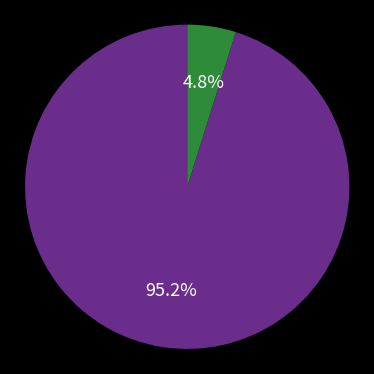

Does any single category account for the majority?

Yes